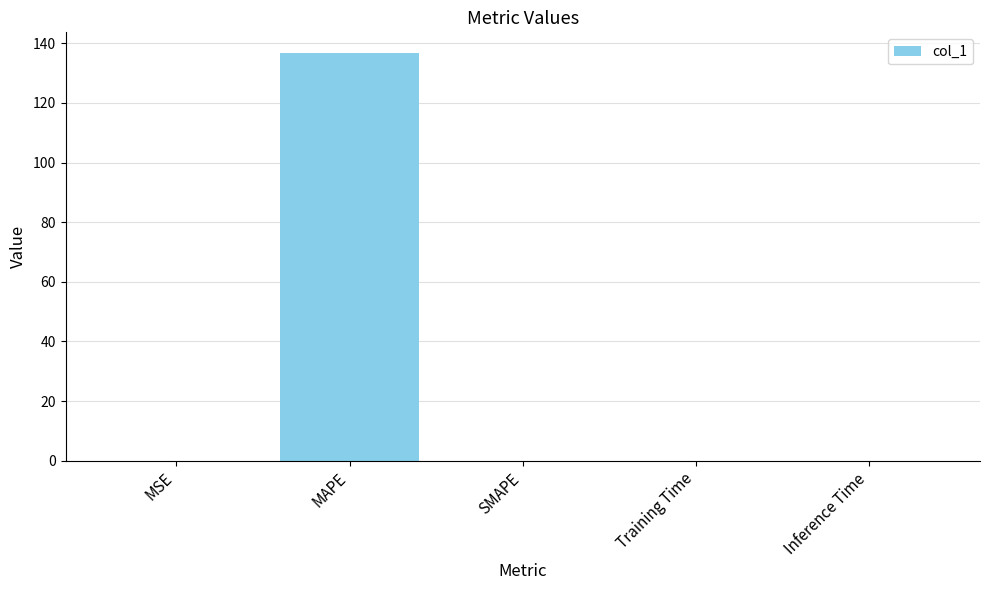

Is it true that the value at SMAPE is 0.0?

True